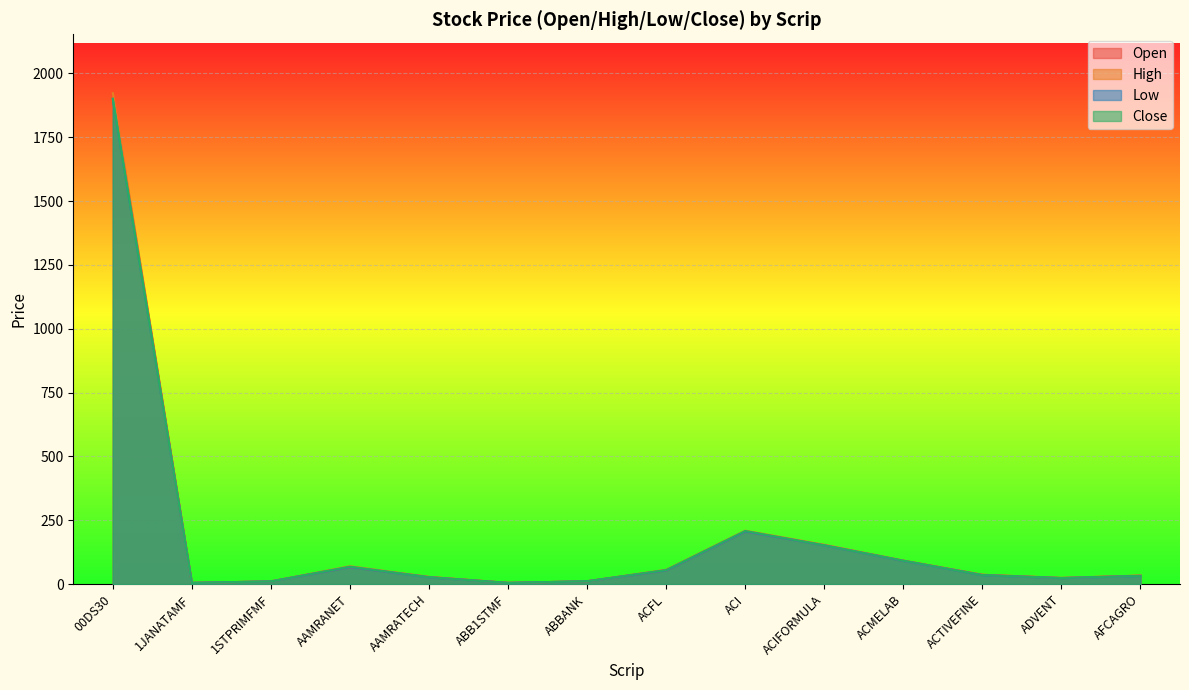

How many data points in High are less than 36?

7